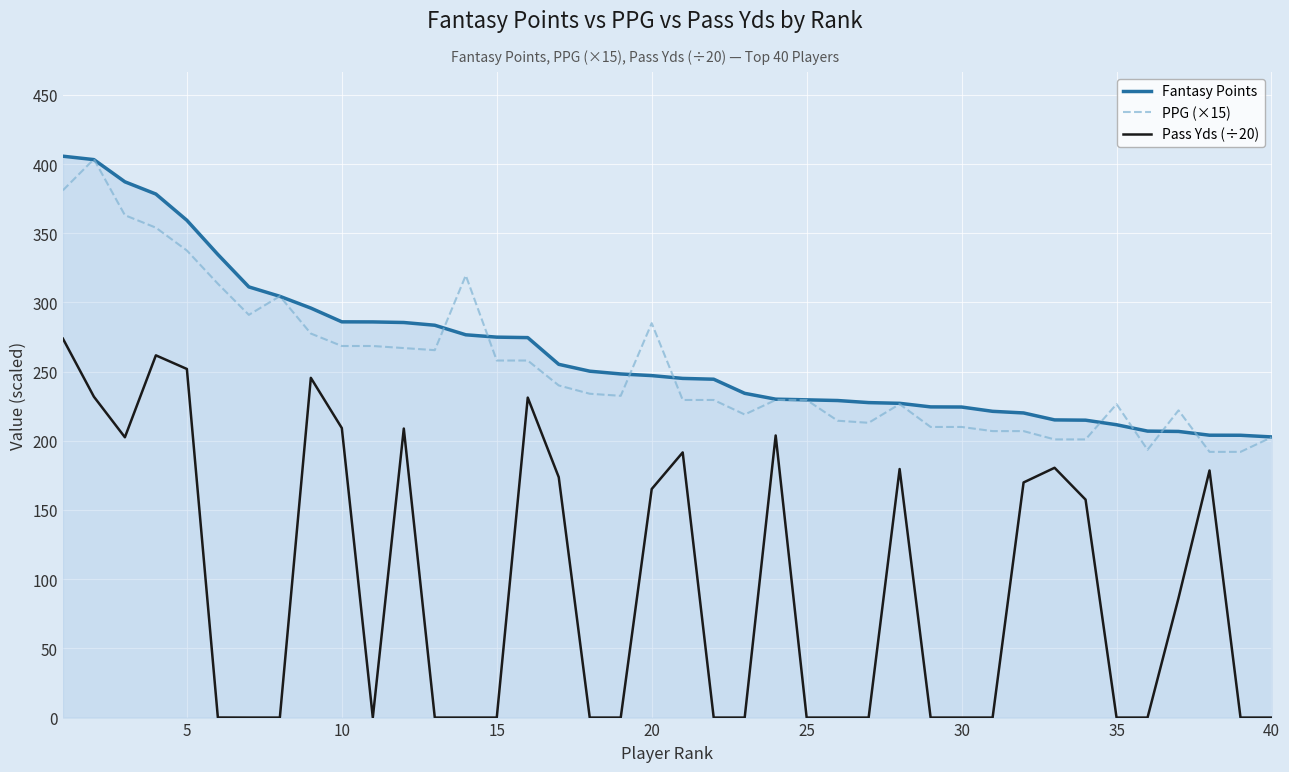

Which series has the largest range (max minus min)?

Pass Yds (÷20)